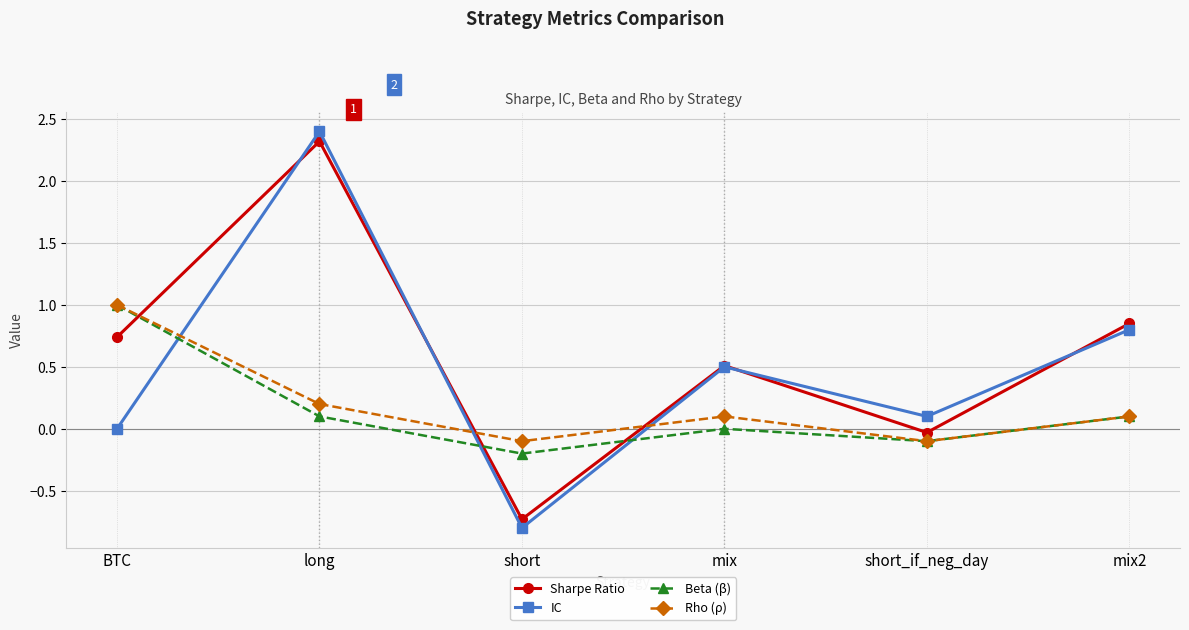

What are all the series names shown in the legend?

Sharpe Ratio, IC, Beta (β), Rho (ρ)